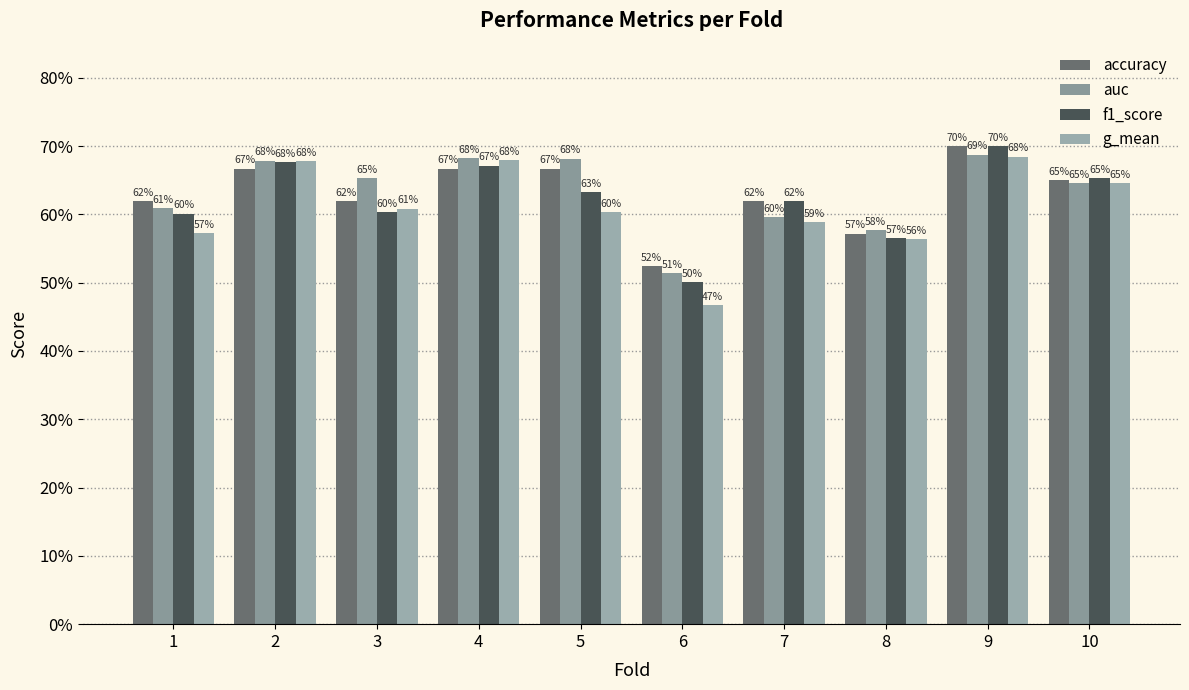

Does the chart contain stacked bars?

No